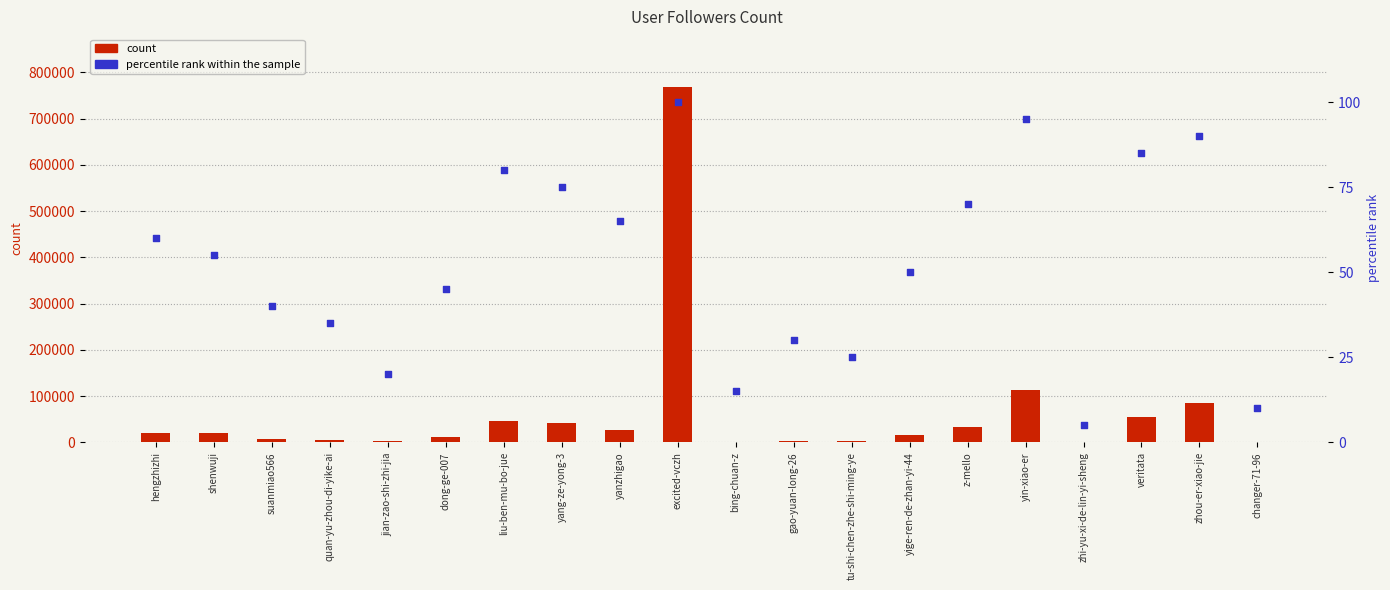

At how many categories does at least one series exceed 557567?

1